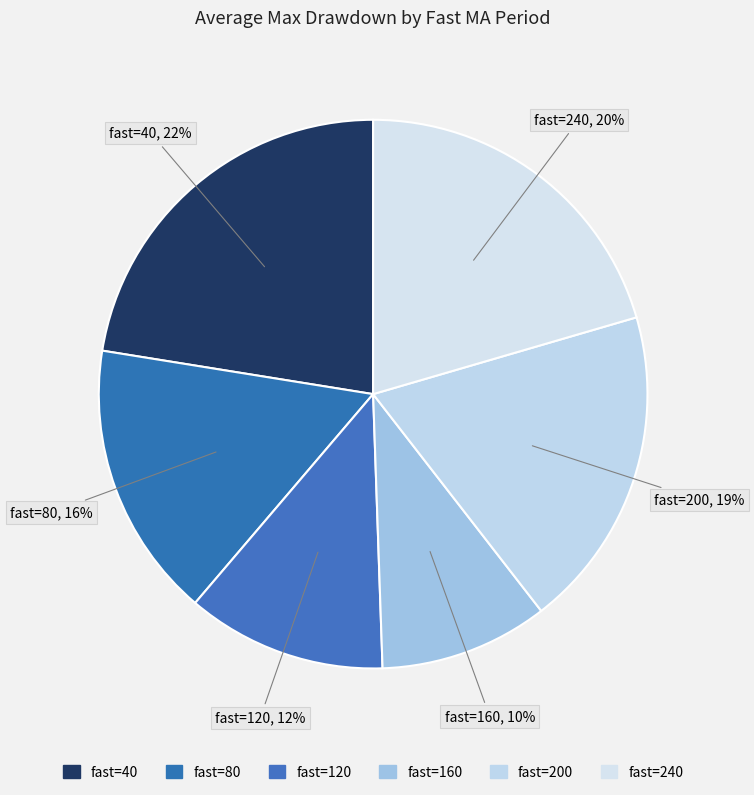

To the nearest percent, what is the combined percentage of fast=40 and fast=240?

43%